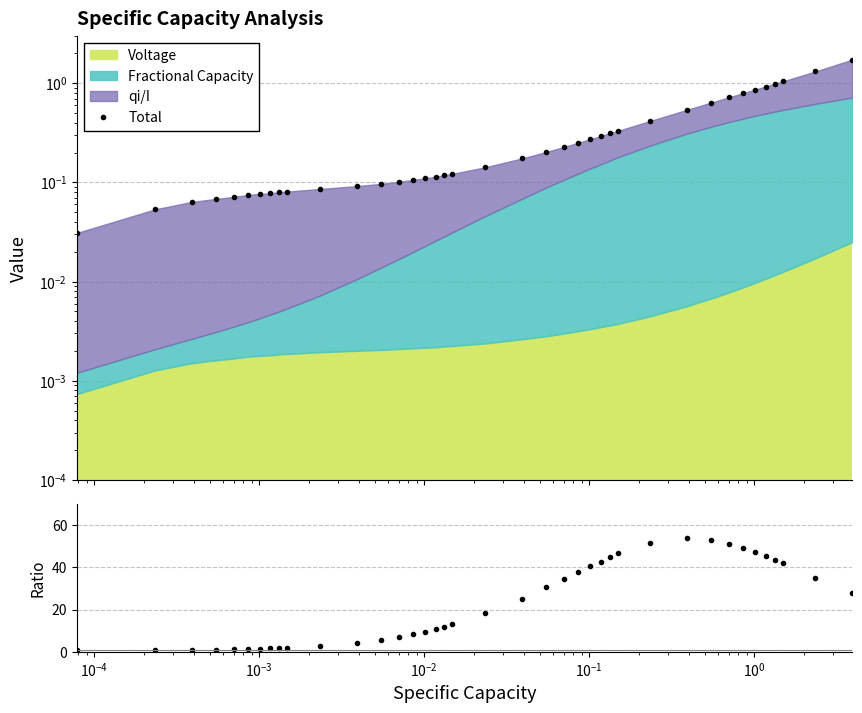

Is the value of Frac Cap / Voltage at 19 greater than the value of Total at 25?

Yes